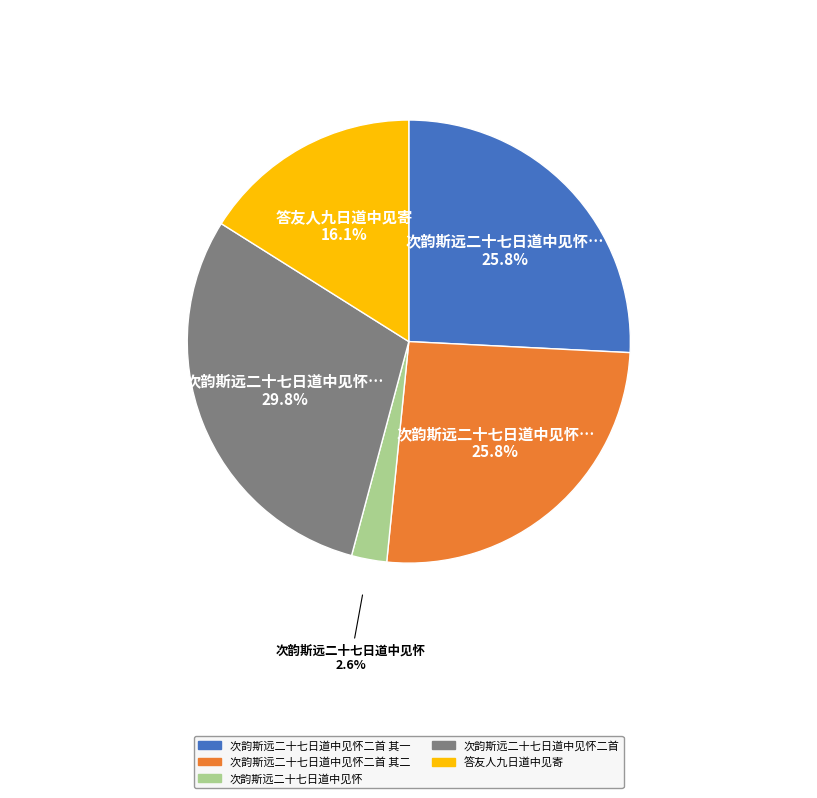

Is there any slice that represents more than half of the pie?

No